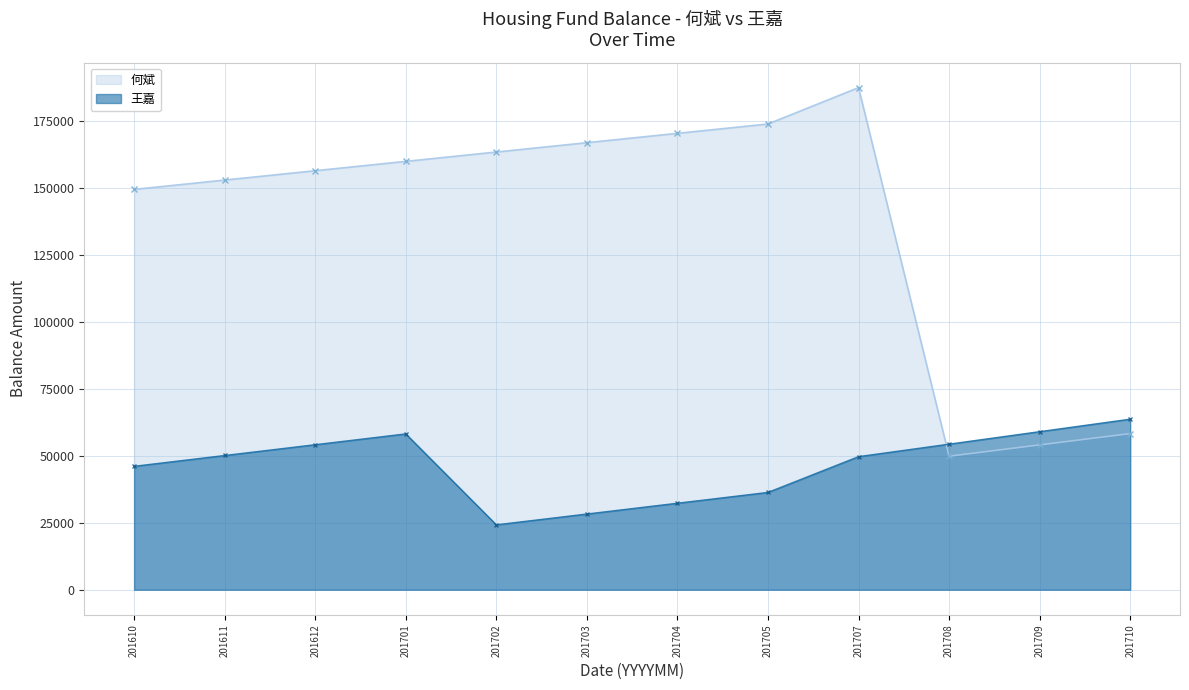

What is the difference between the second highest and second lowest values in the 王嘉 series?

30761